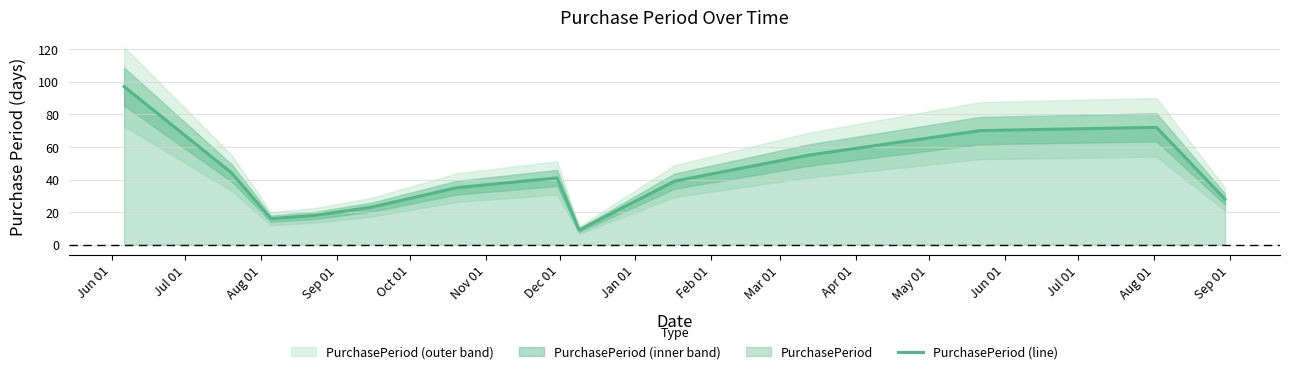

What is the maximum value for PurchasePeriod (line)?

97